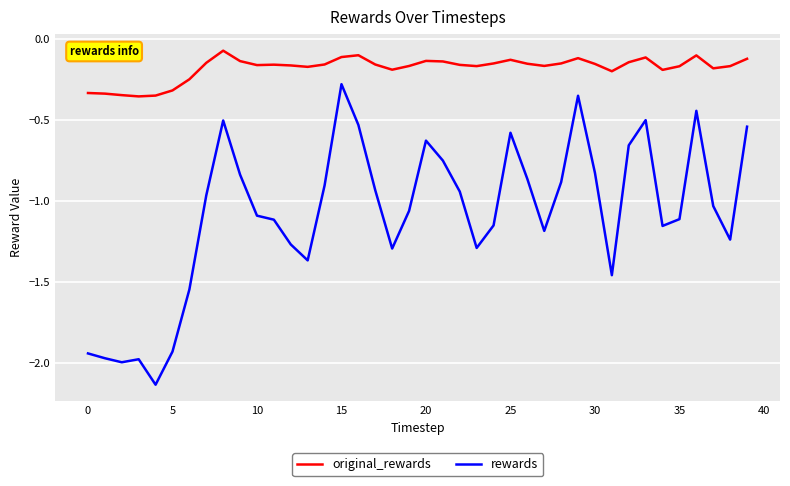

What are all the series names shown in the legend?

original_rewards, rewards